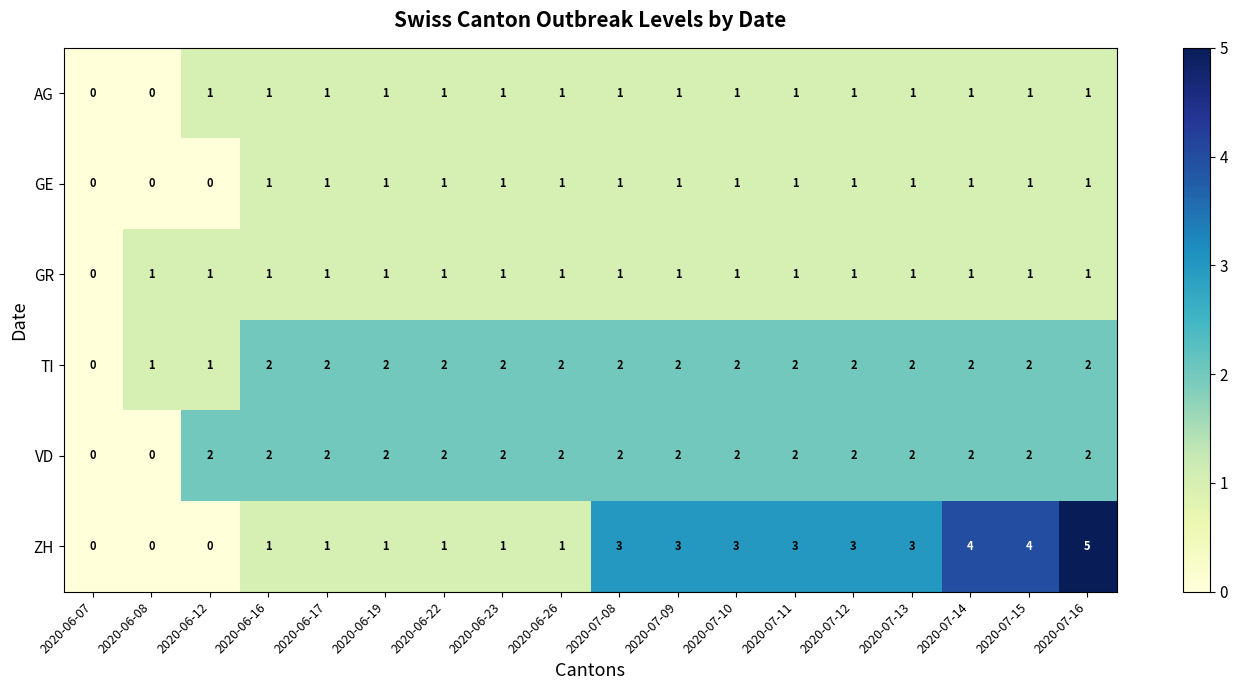

Is it true that AG equals 1 at 2020-06-12?

True